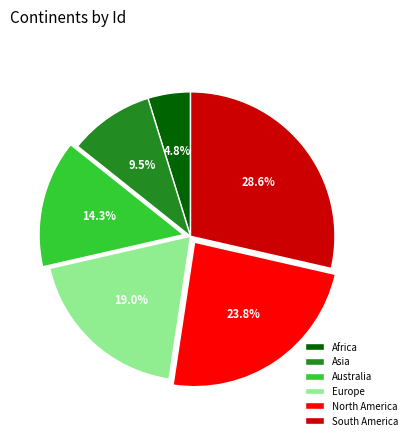

What is the ratio of the value at Asia to the value at Africa?

2.0